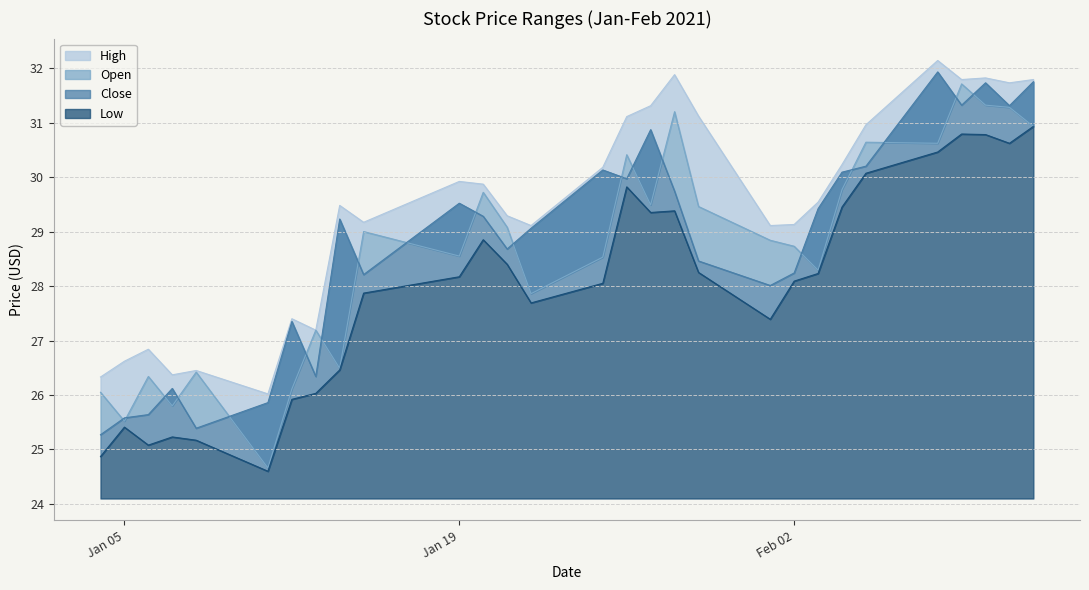

What is the difference between the Open values at 2021-02-11 and 2021-01-06?

4.9